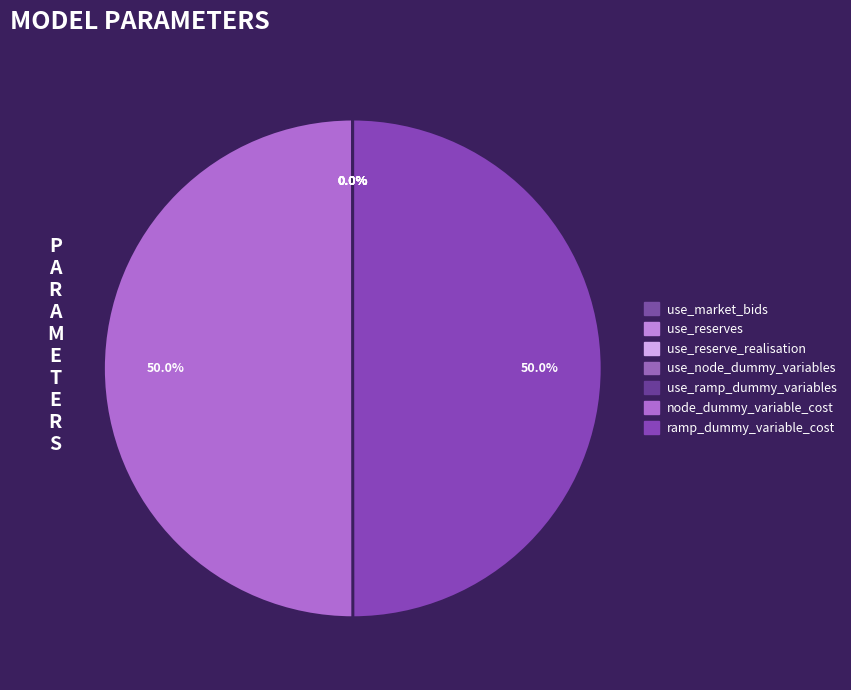

The ramp_dummy_variable_cost slice represents 40% of the pie. True or false?

False